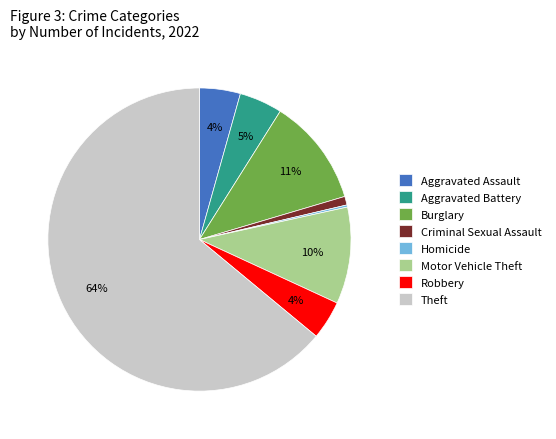

Which category accounts for the majority?

Theft